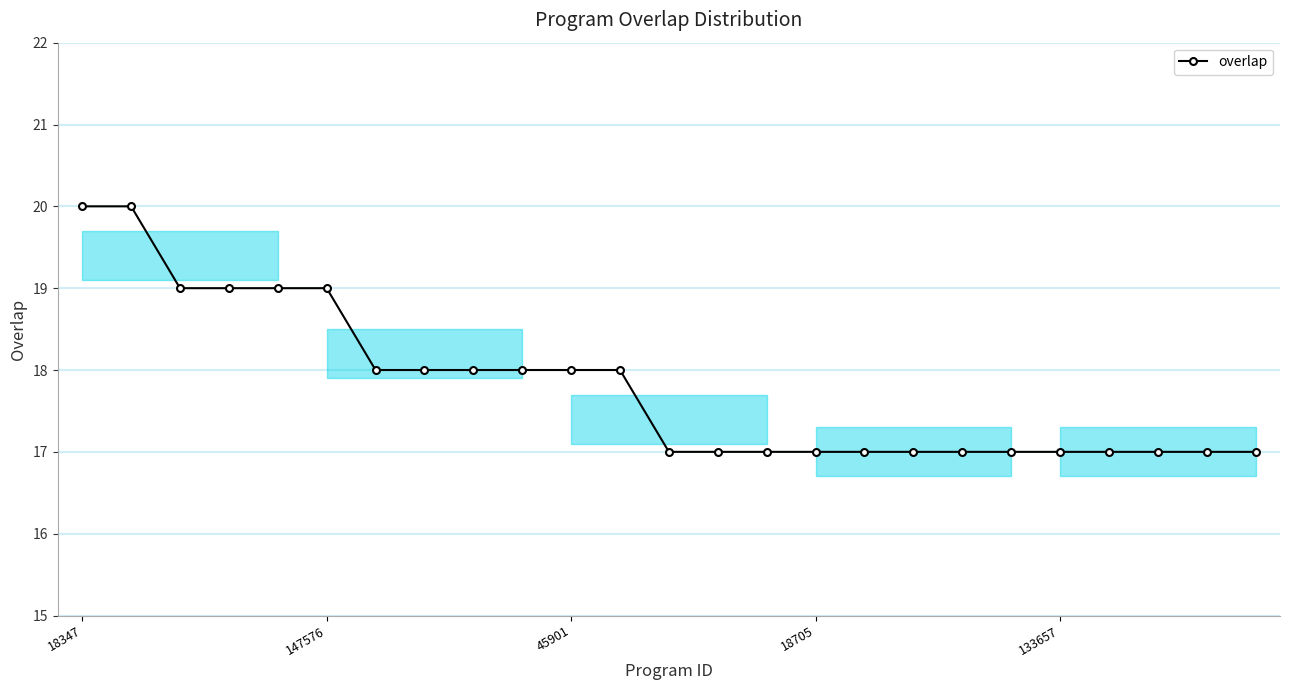

How many lines are shown in the chart?

1